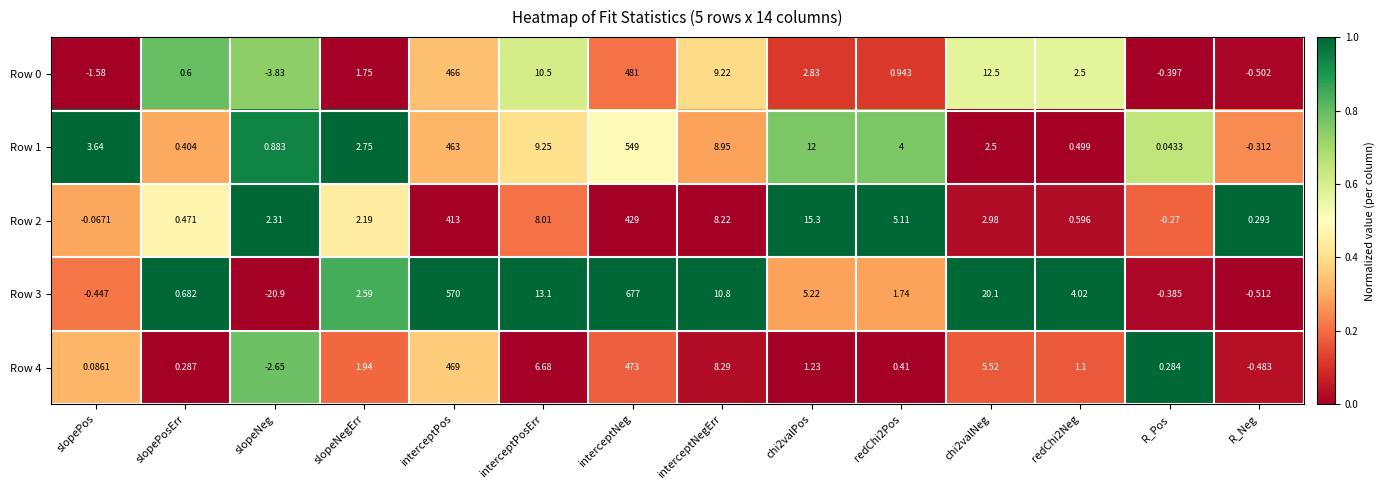

Which category has the highest value in the Row 4 series?

interceptNeg